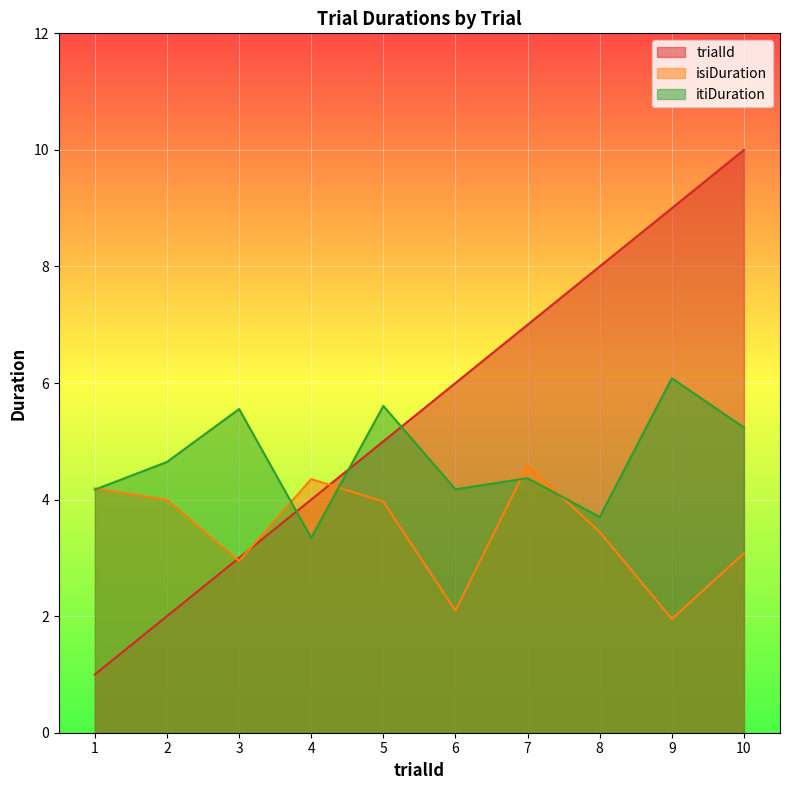

The itiDuration series shows 5.2 at 8. True or false?

False